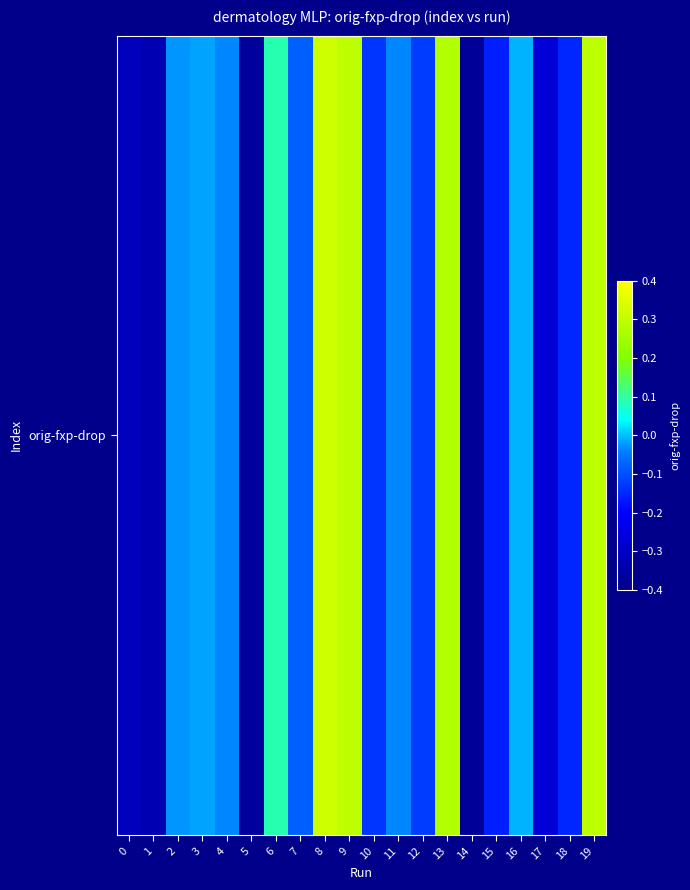

What is the change in value from 13 to 15?

-0.4